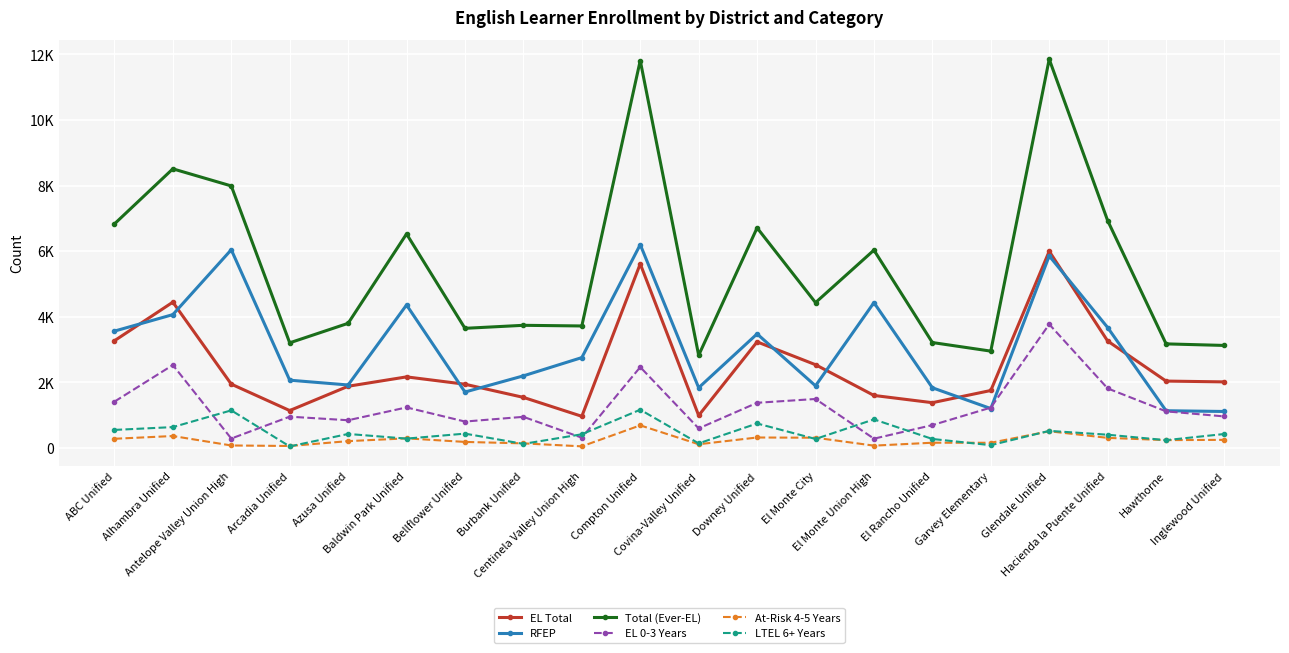

True or false: Total (Ever-EL) and At-Risk 4-5 Years cross at least once.

False